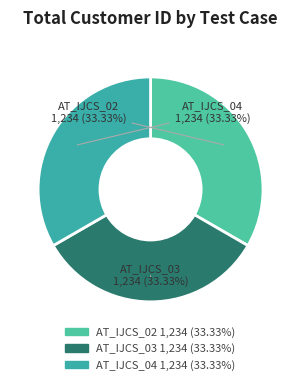

Does AT_IJCS_04 account for over 50% of the chart?

No